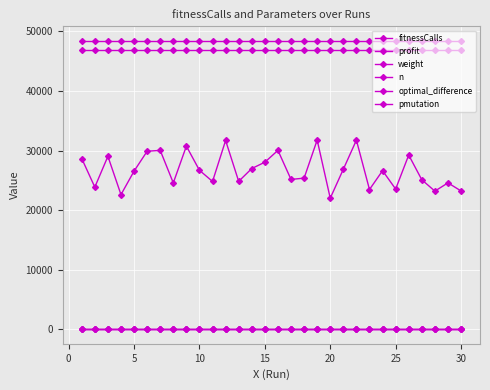

Is this an area chart (filled region under the line)?

No